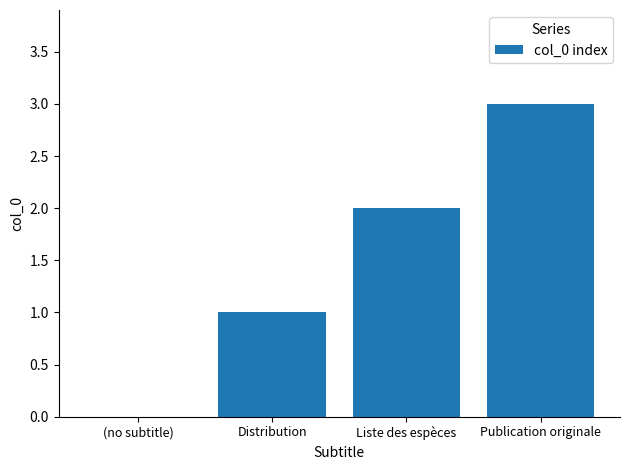

The chart shows a value of 2 at Distribution. True or false?

False